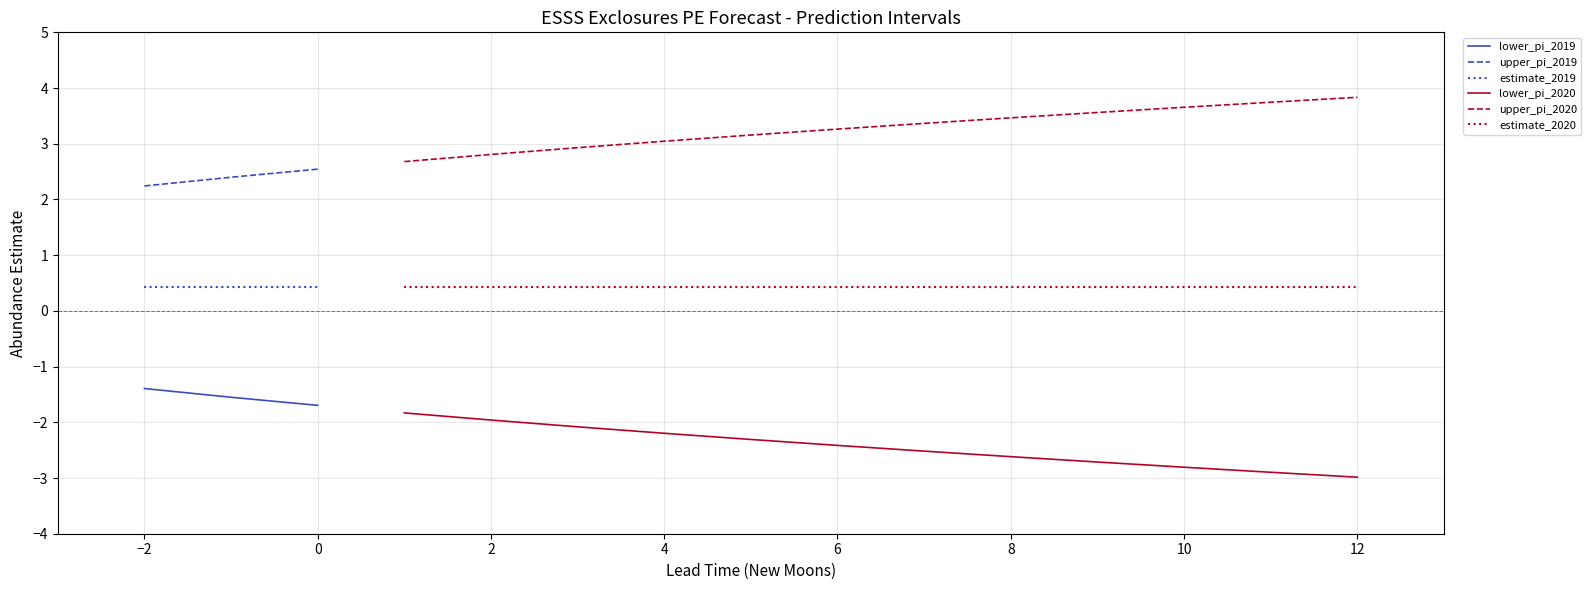

Which series changed the most between 8 and 11?

lower_pi